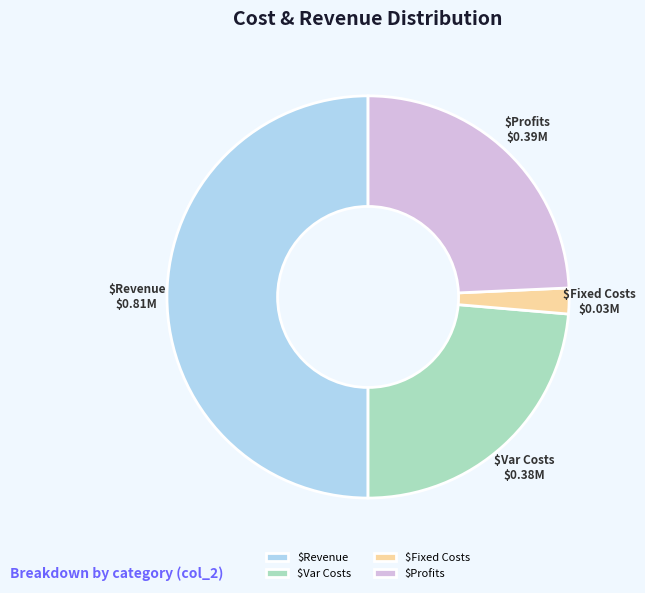

Which slice is the largest?

$Revenue